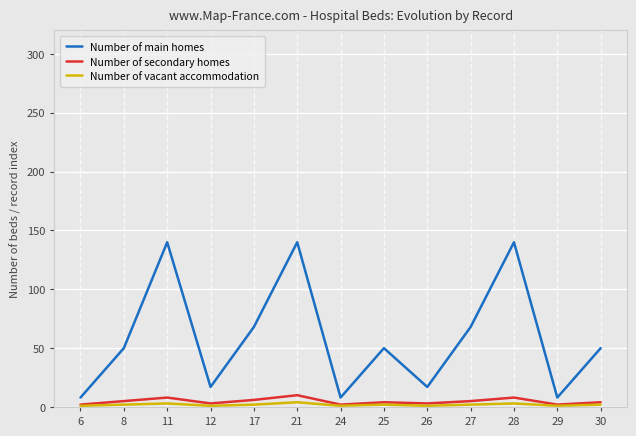

Between 8 and 21, which series saw the biggest shift?

Number of main homes